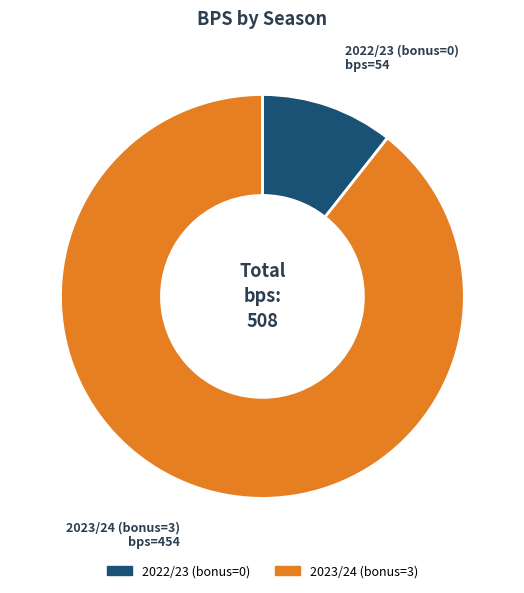

How many slices are in this pie chart?

2